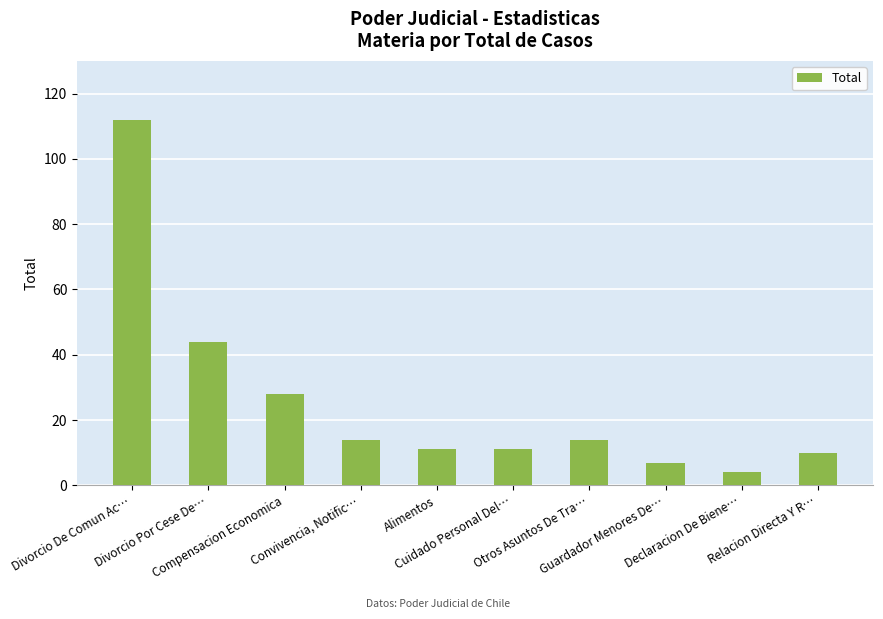

At which category does the chart reach its minimum across all series?

Declaracion De Biene…